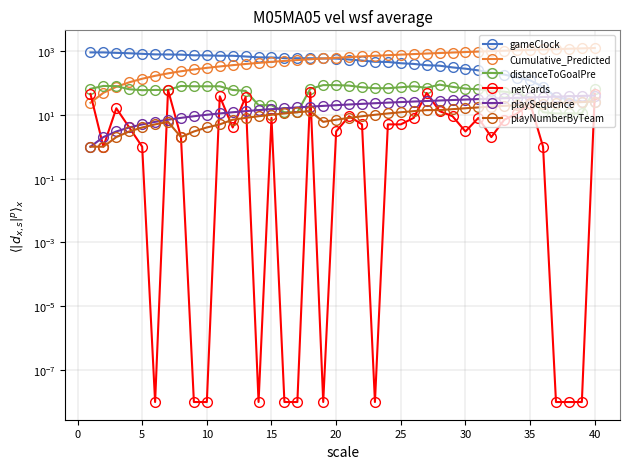

True or false: playNumberByTeam and gameClock intersect in this chart.

False